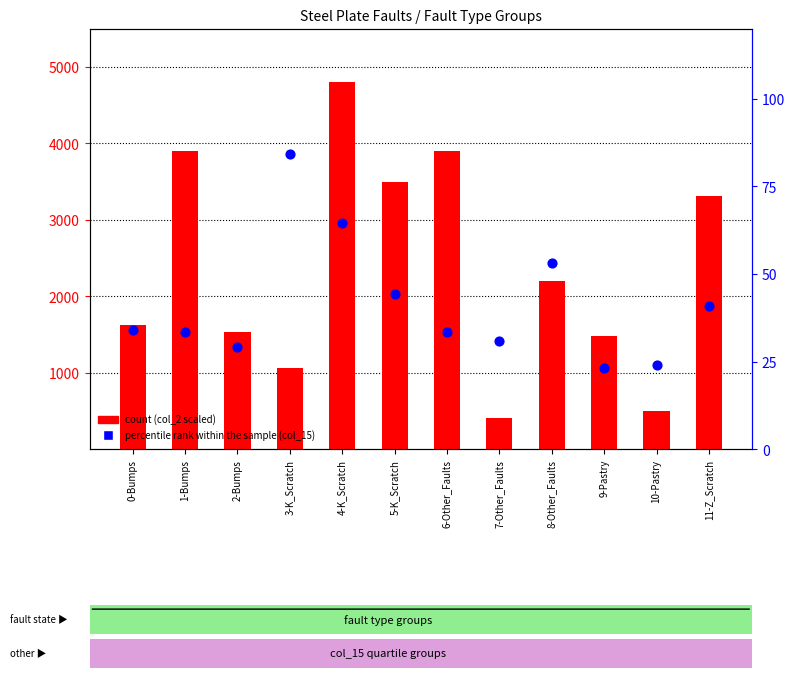

Which series reaches the maximum Y coordinate?

count